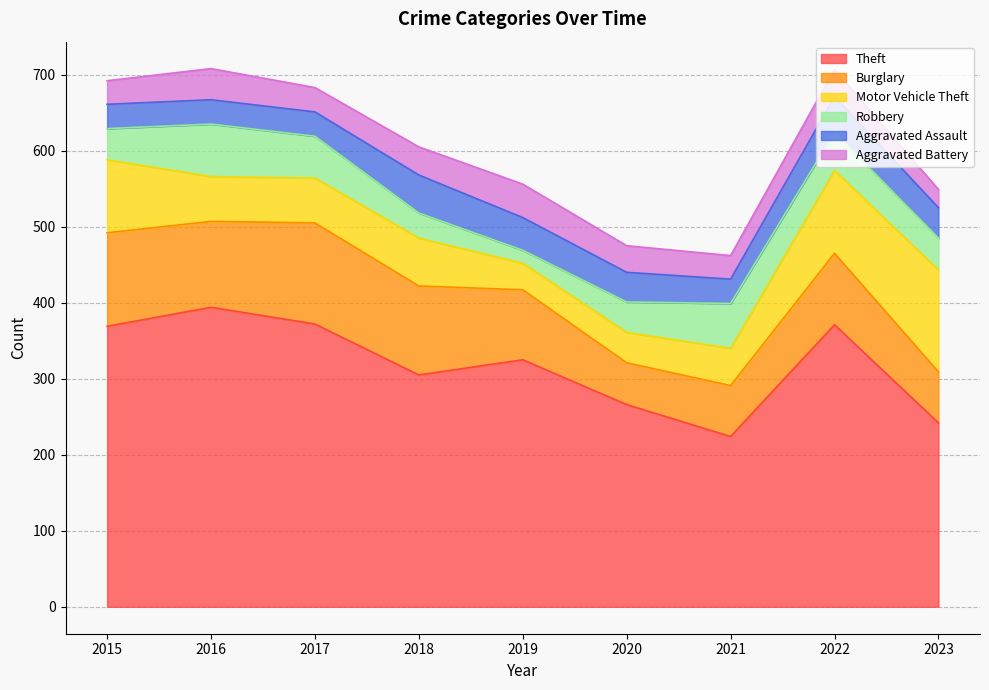

At how many categories does at least one series exceed 33?

9